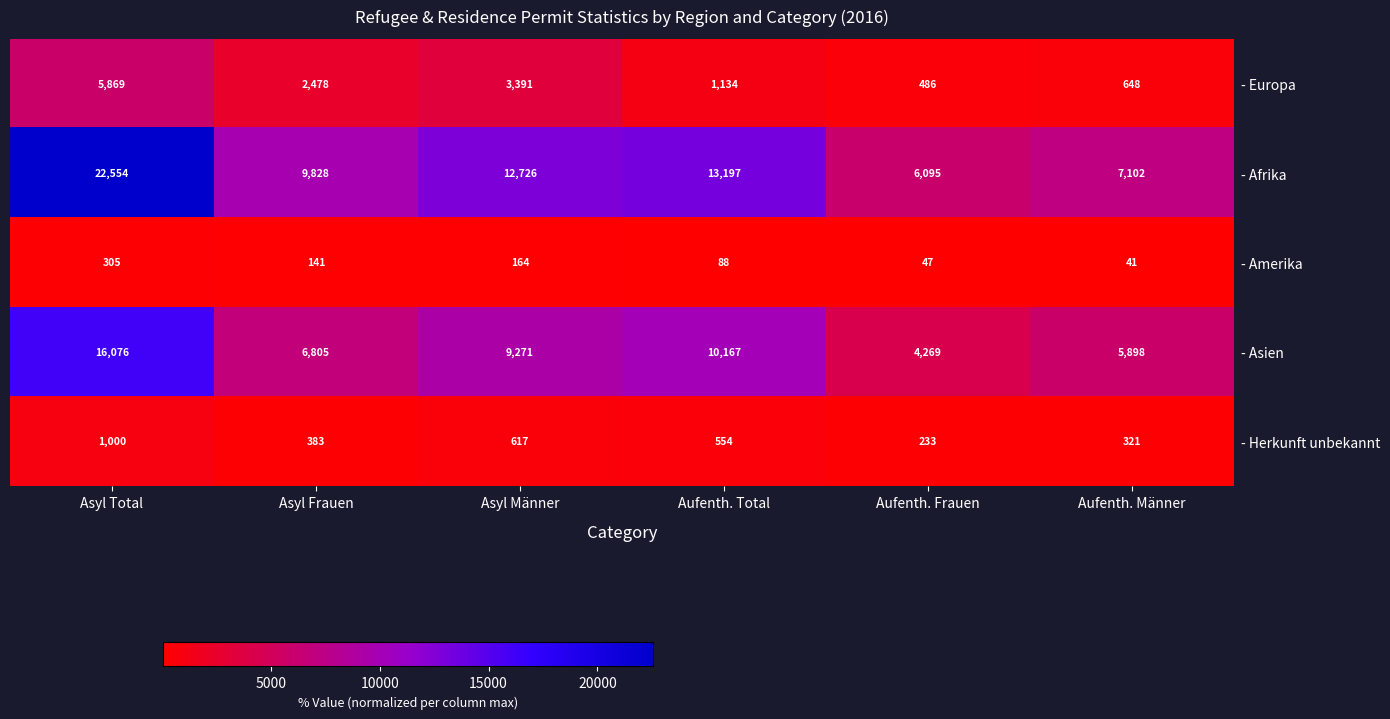

At Asyl Total, list the series in order from largest to smallest.

- Afrika, - Asien, - Europa, - Herkunft unbekannt, - Amerika